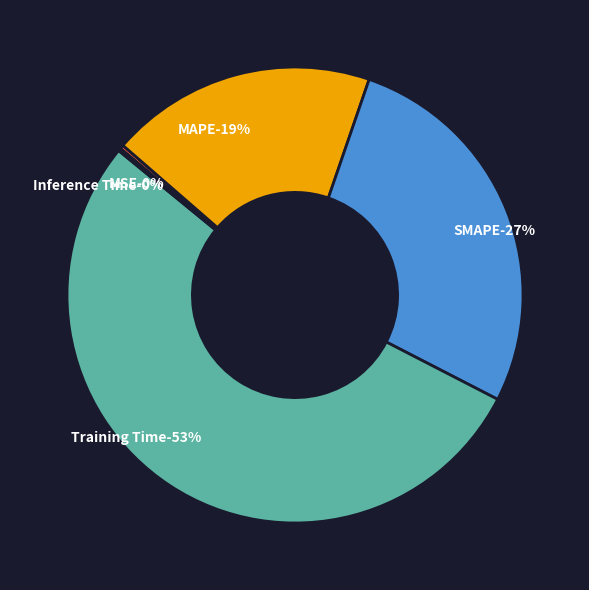

Which has a higher value, MSE or MAPE?

MAPE